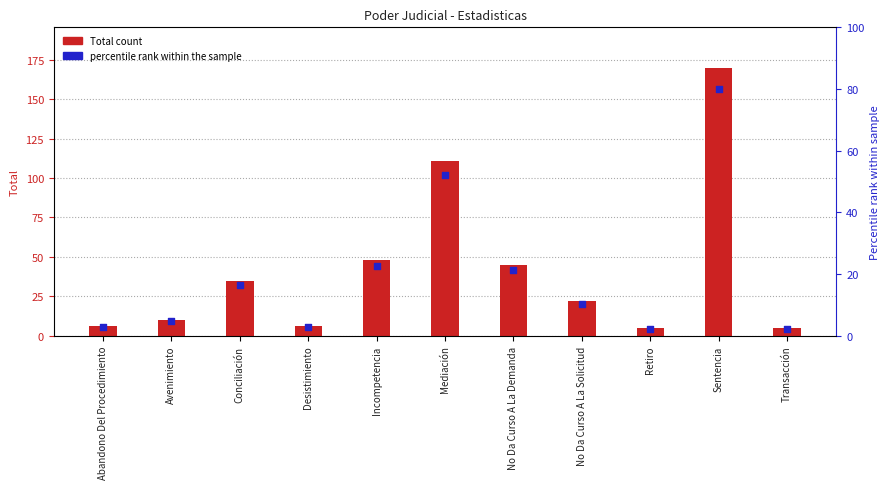

What is the ratio of the value at No Da Curso A La Demanda to the value at No Da Curso A La Solicitud?

2.0